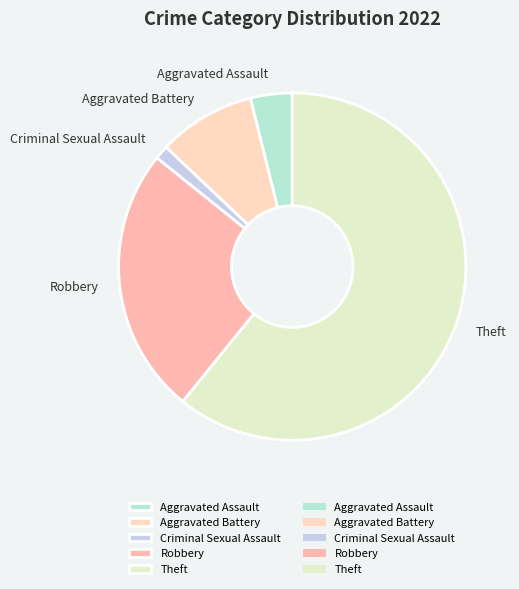

Does Aggravated Battery account for over 50% of the chart?

No